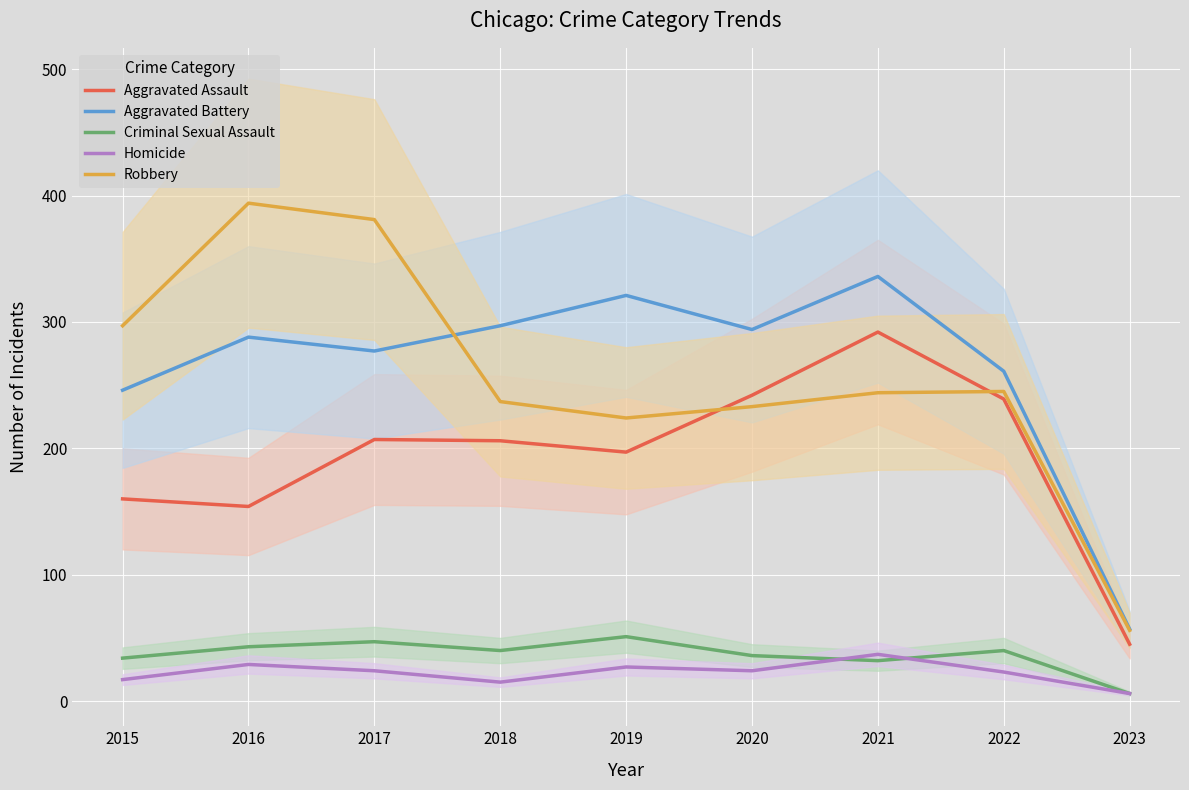

What value does the Aggravated Assault series have at 2020?

242